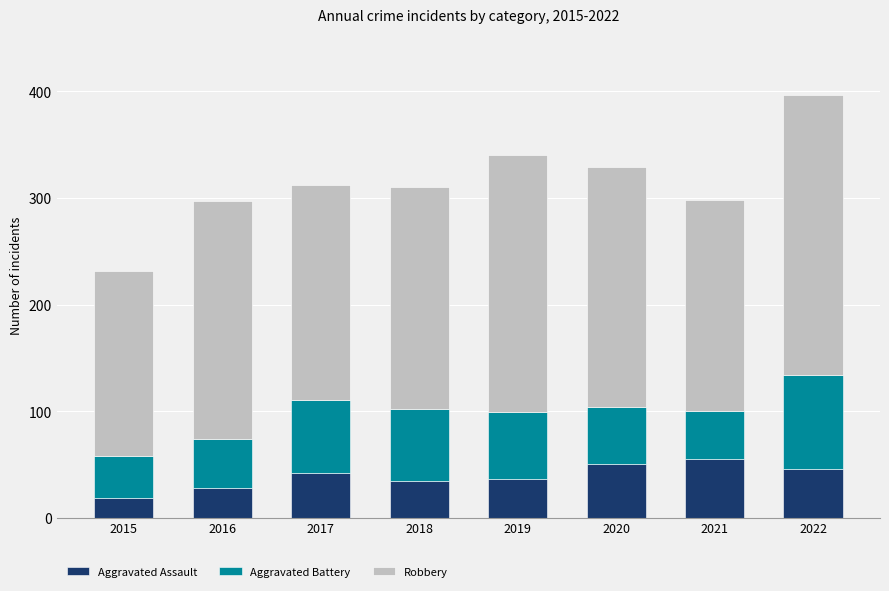

What is the difference between the maximum and second lowest values in the Aggravated Assault series?

27